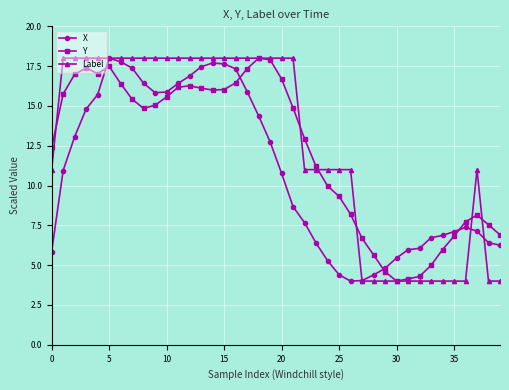

How many data points in Y are above 14?

21